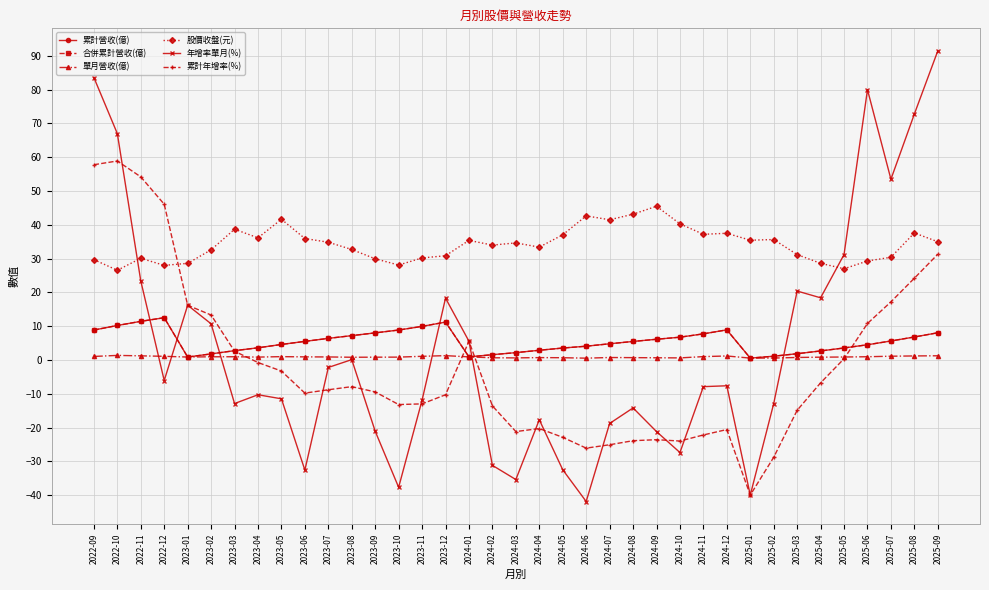

Which series has the largest total across all categories?

股價收盤(元)